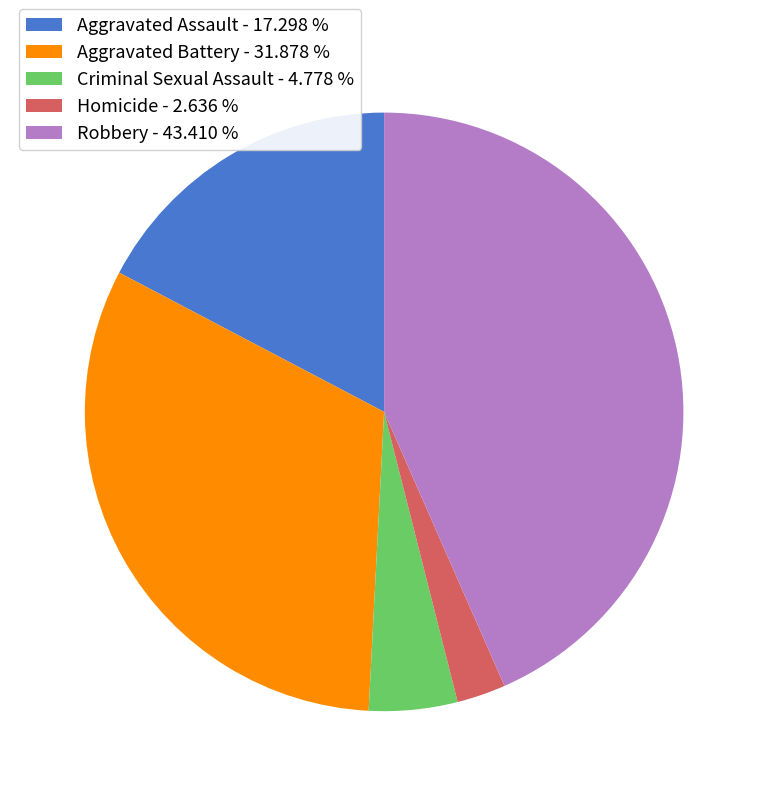

Does any single category account for the majority?

No